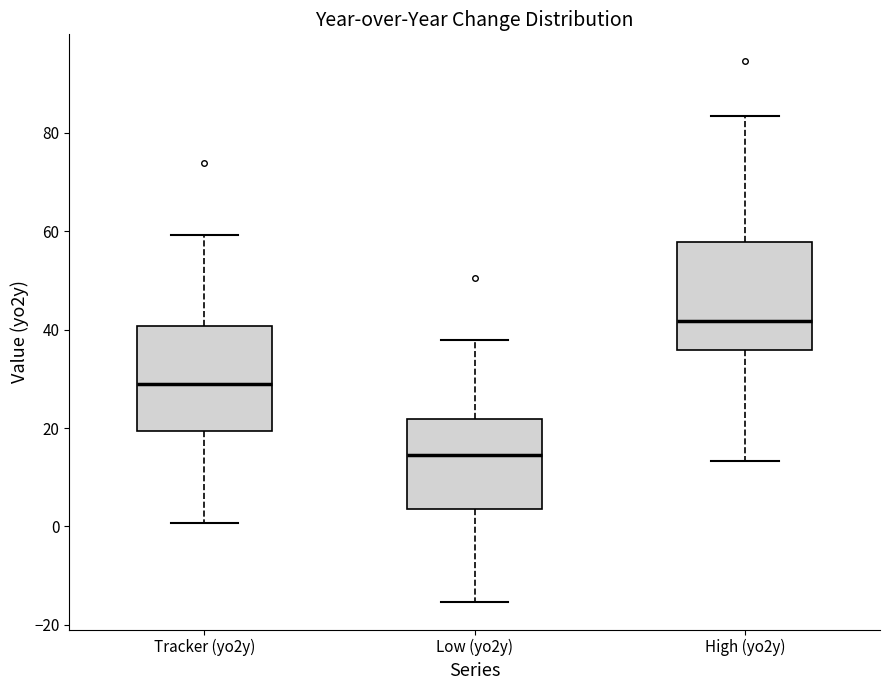

Reading left to right, transcribe this box plot: for each box, give where its median line is, the range the box spans, and where its two whiskers end, as read against the y-axis. The values are not printed on the chart, so give them approximately, as read against the axis.

Tracker (yo2y): median 30, box 20 to 40, whiskers 0 to 60
Low (yo2y): median 14, box 4 to 22, whiskers -16 to 38
High (yo2y): median 42, box 36 to 58, whiskers 14 to 84